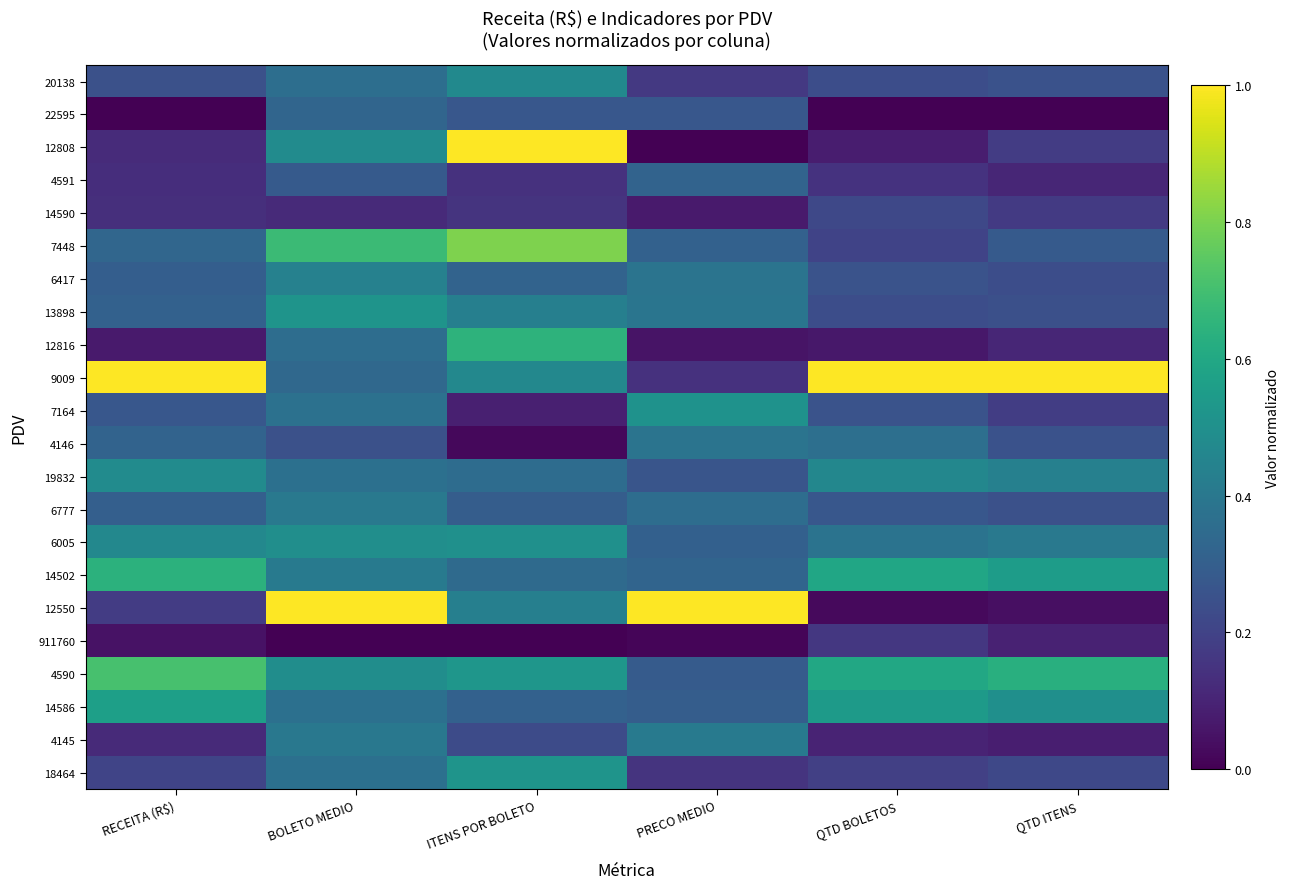

At how many categories does at least one series exceed 0?

6